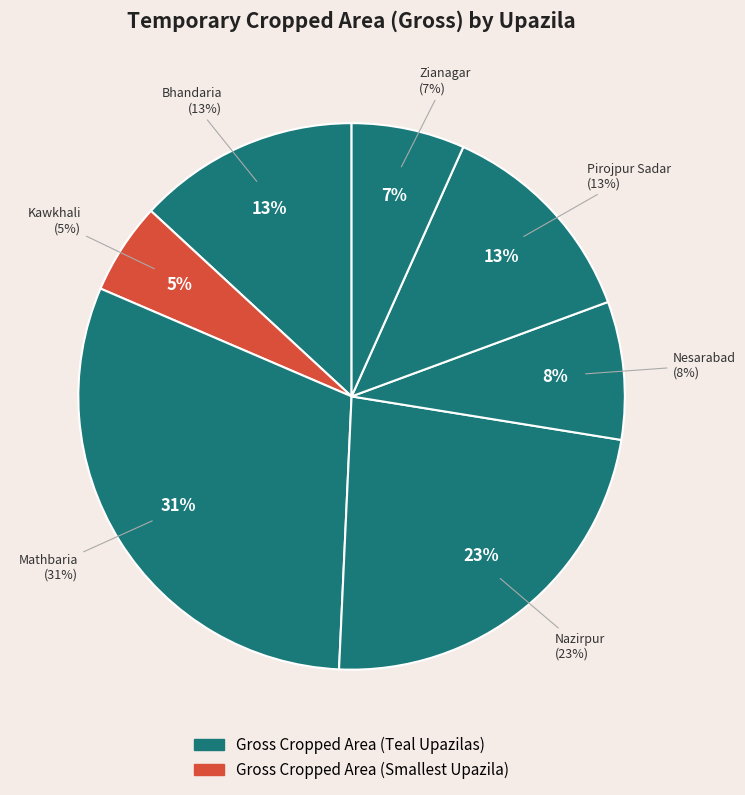

To the nearest percent, what percentage of the pie is Pirojpur Sadar?

13%